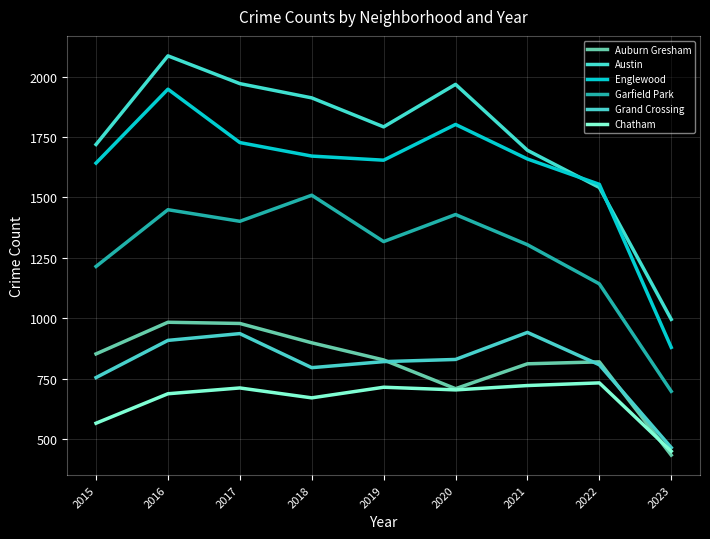

What is the sum of all Grand Crossing values?

7254